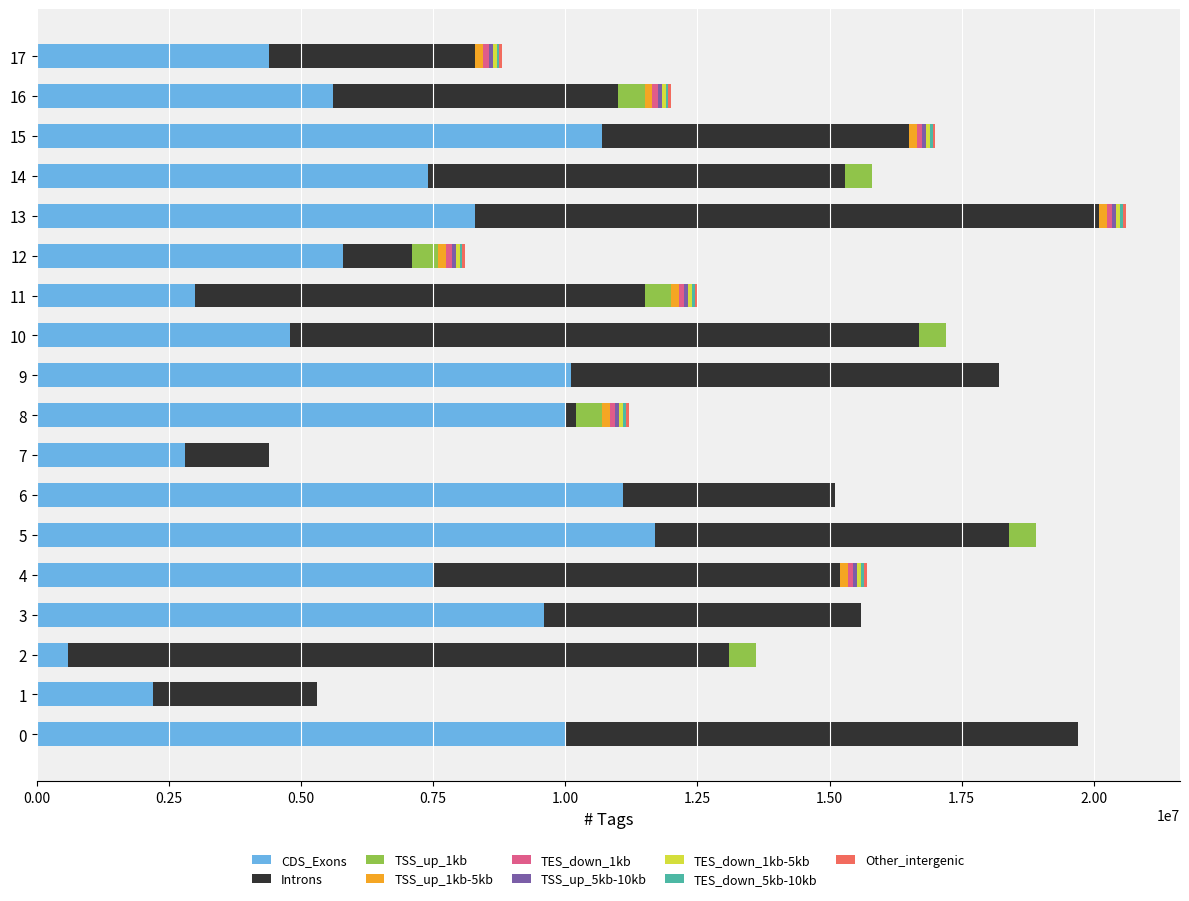

What is the maximum value for CDS_Exons?

11700000